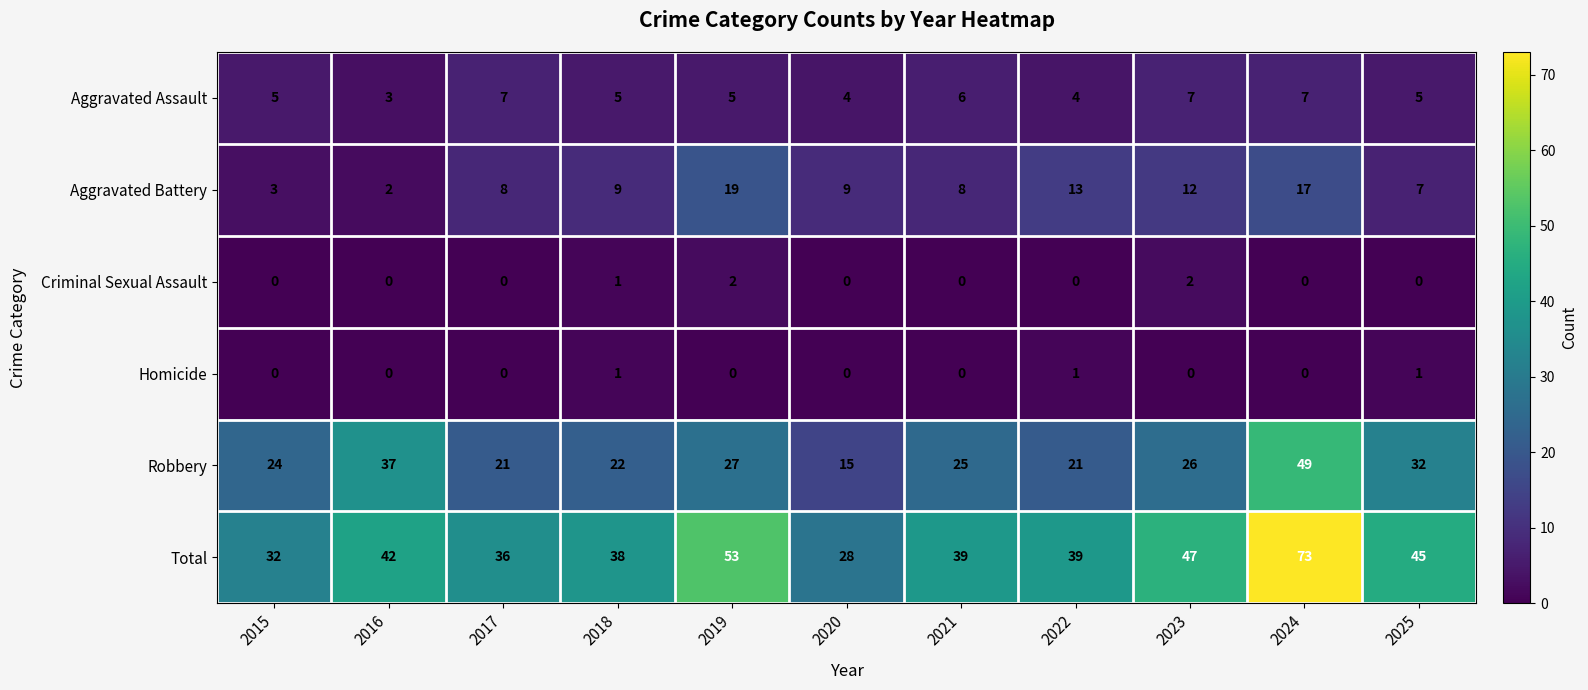

At which label does Total reach its minimum?

2020